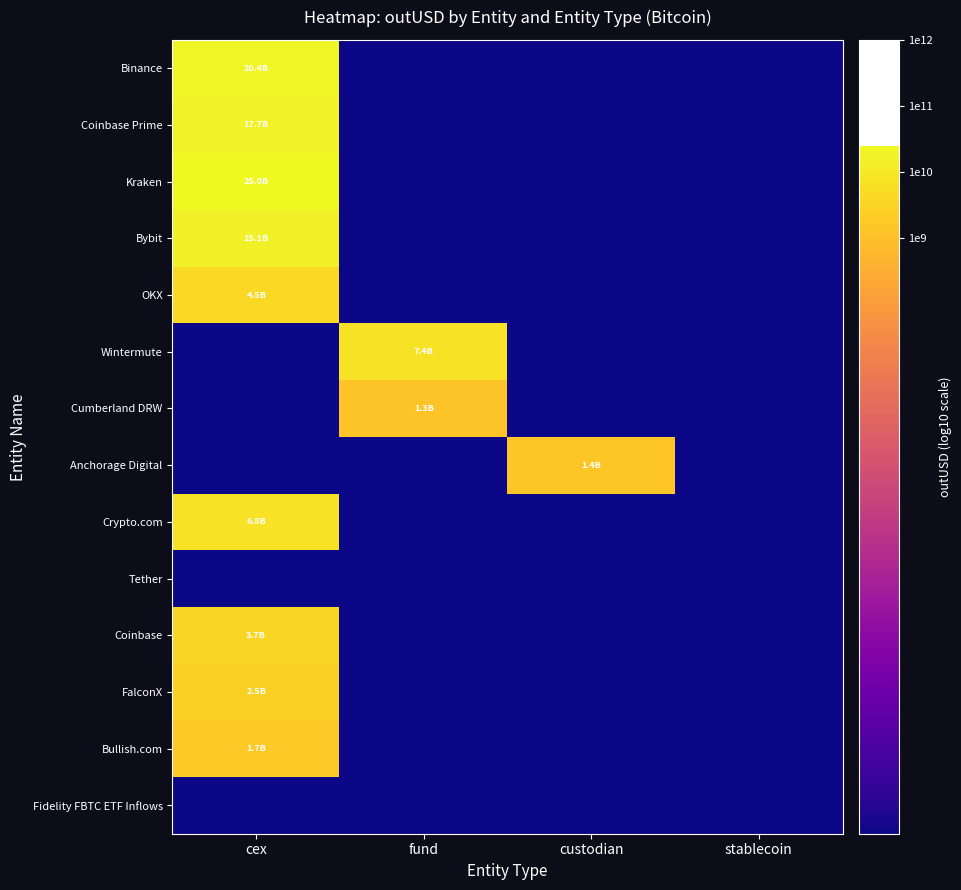

Which has a higher value, fund or stablecoin?

fund